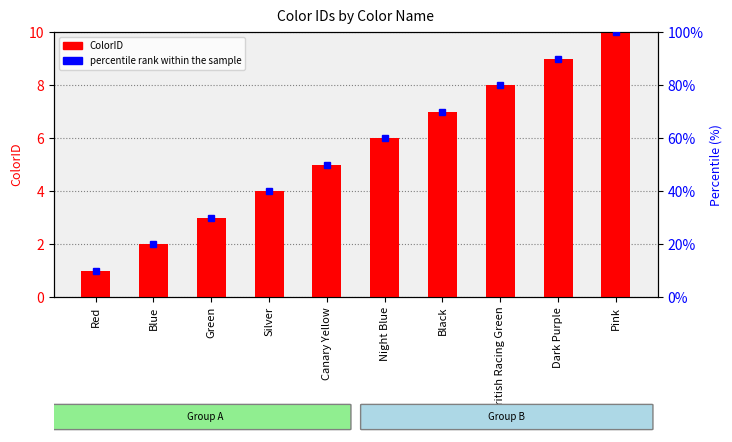

What position from the left is Blue?

2